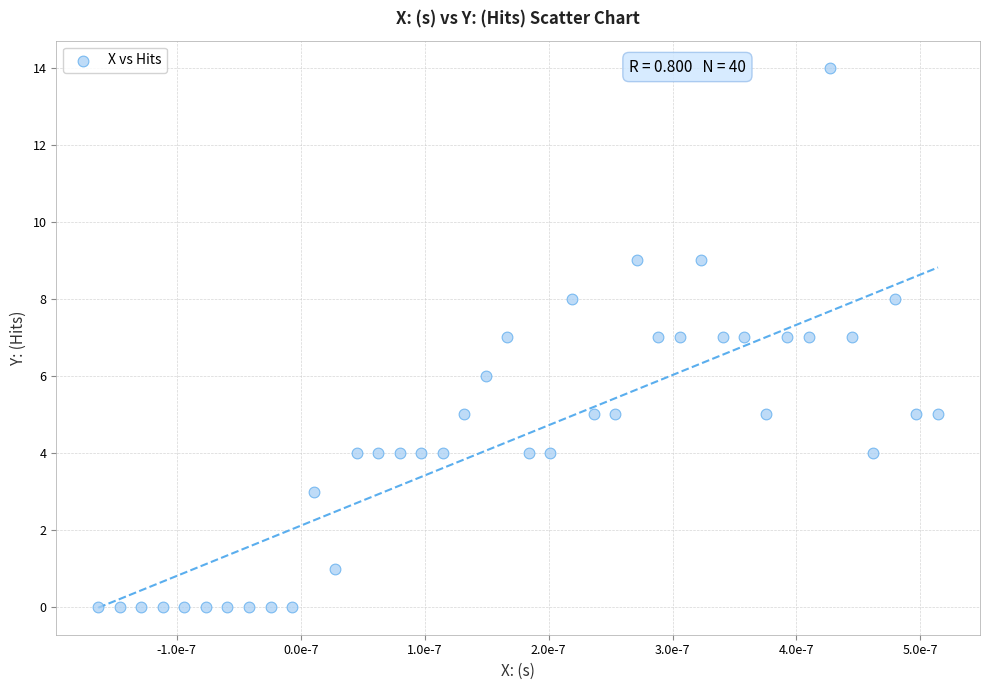

What is the range of Y values (max minus min)?

14